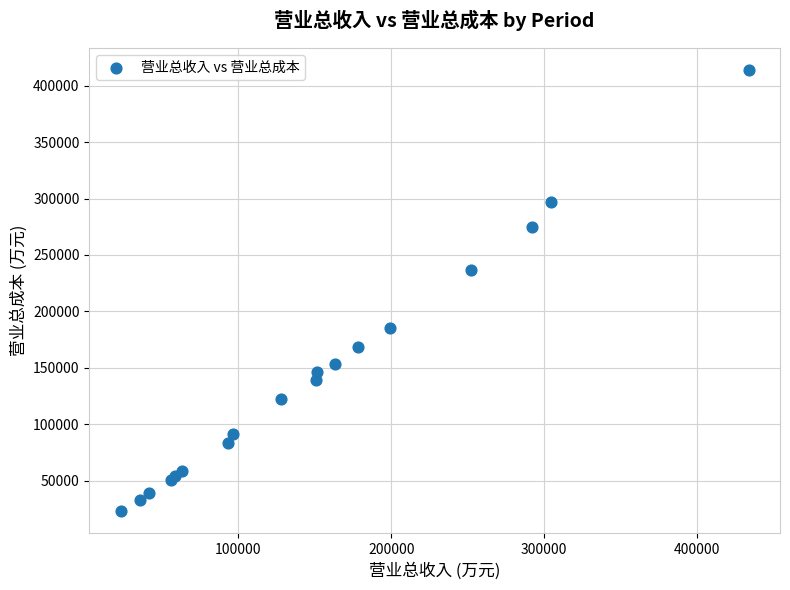

What Y value in the scatter plot is closest to 218416?

236978